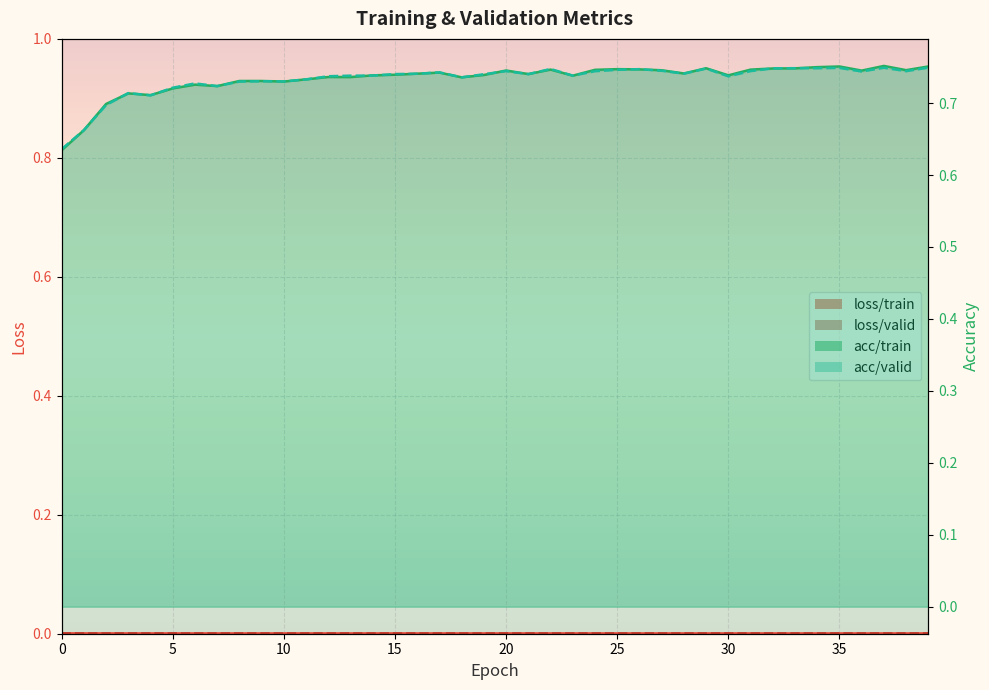

How many intersections are there between acc/valid and acc/train?

21